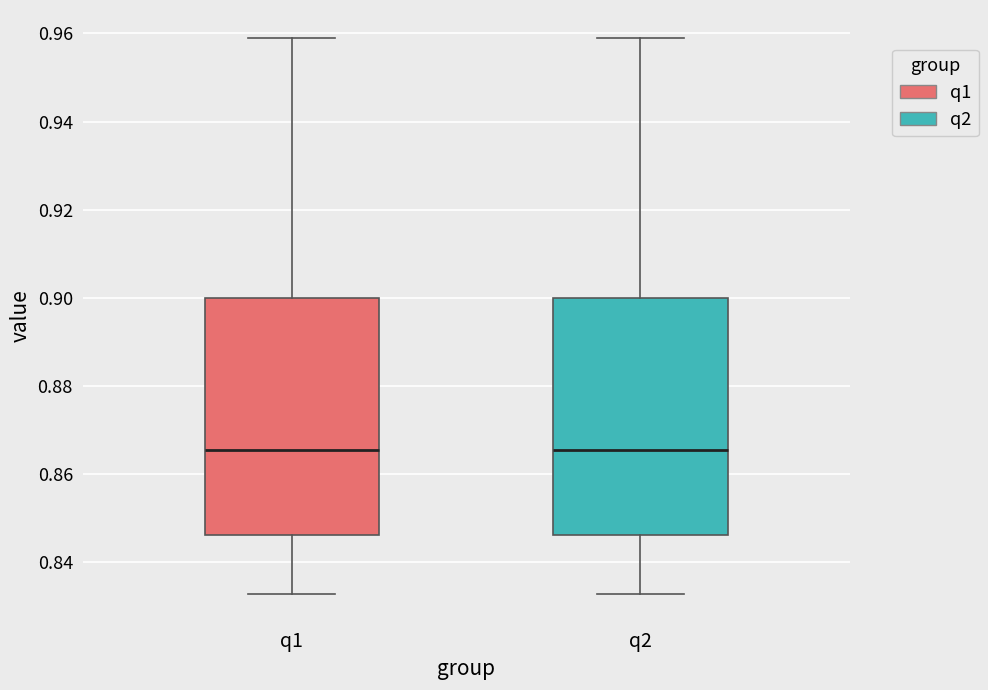

Reading left to right, transcribe this box plot: for each box, give where its median line is, the range the box spans, and where its two whiskers end, as read against the y-axis. The values are not printed on the chart, so give them approximately, as read against the axis.

q1: median 0.866, box 0.846 to 0.900, whiskers 0.832 to 0.960
q2: median 0.866, box 0.846 to 0.900, whiskers 0.832 to 0.960